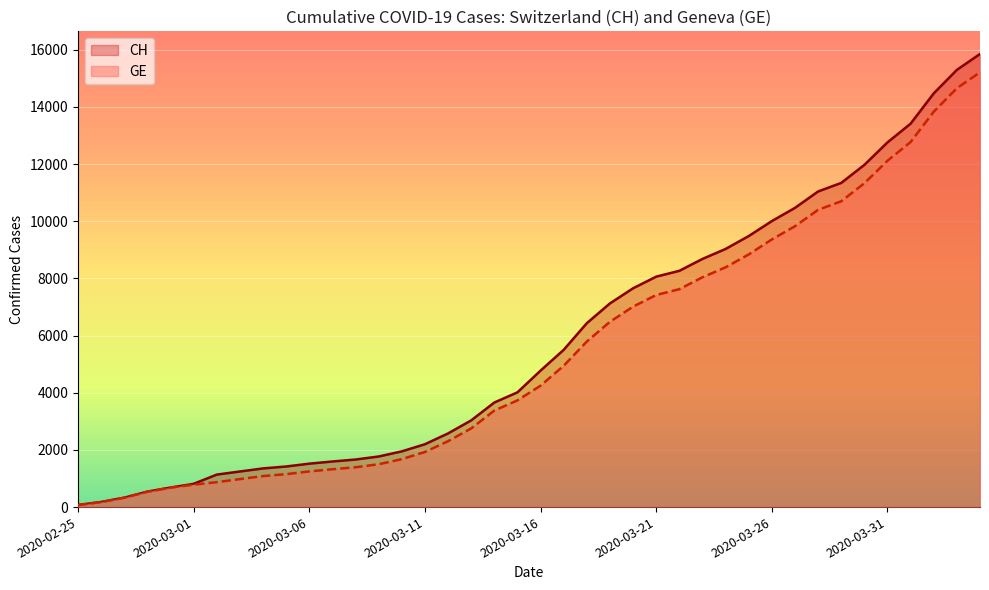

What is the value of the GE point at the 29th from the left?

8388